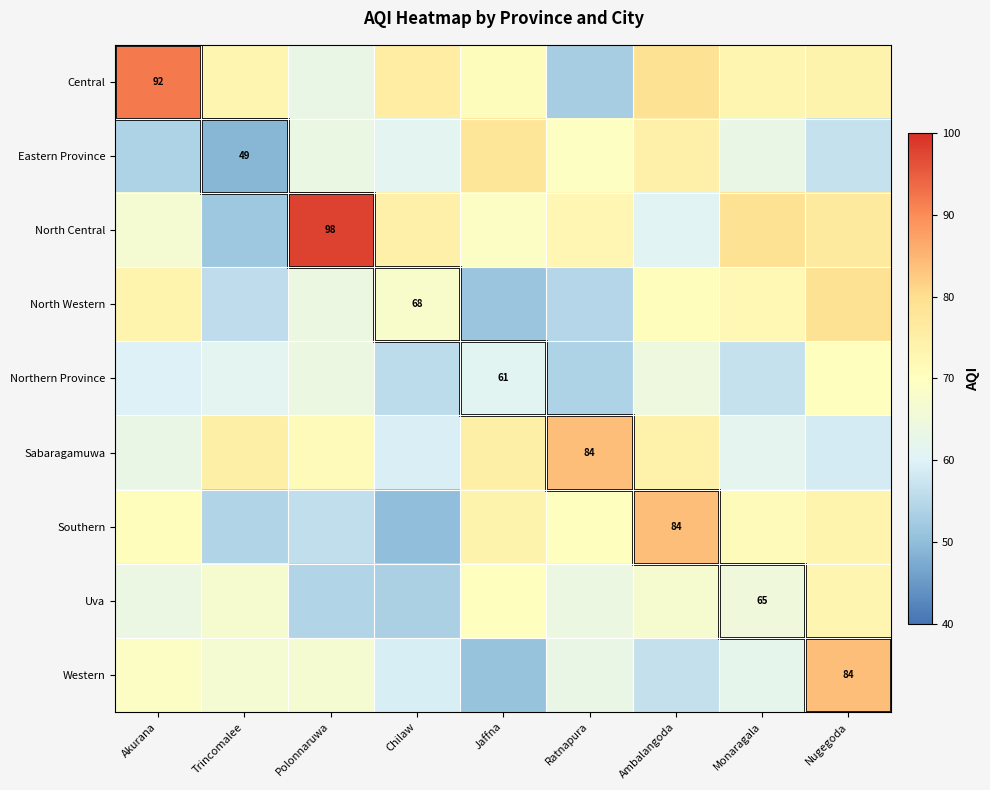

What is the sum of all North Central values?

649.6